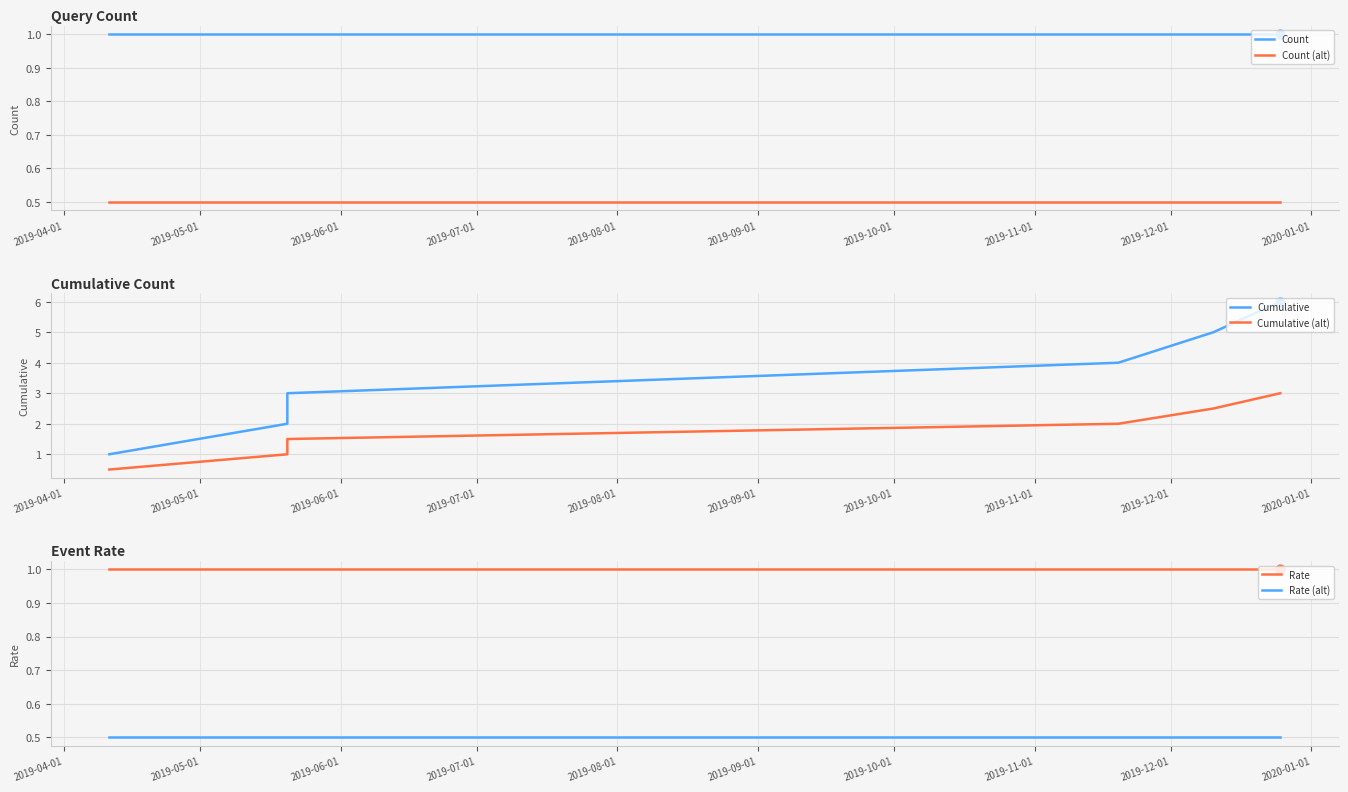

Which series has the largest total across all categories?

Cumulative